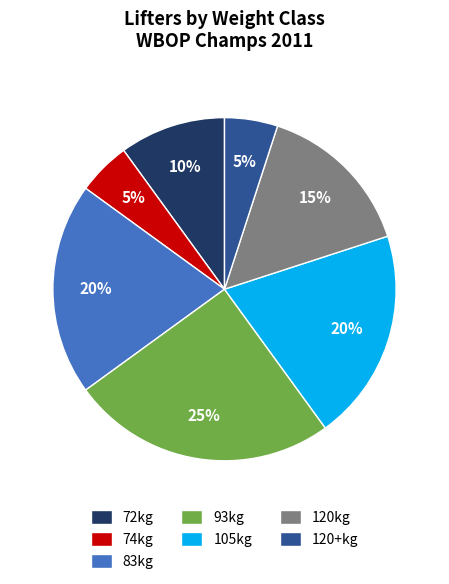

To the nearest percent, what is the combined percentage of 120kg and 72kg?

25%